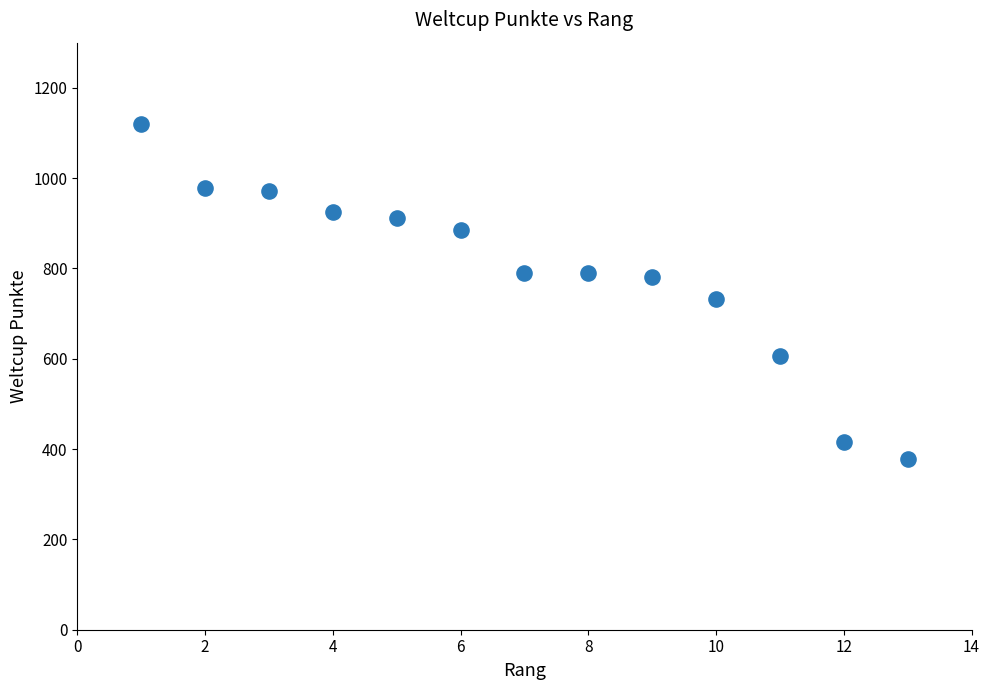

What is the range of Y values (max minus min)?

741